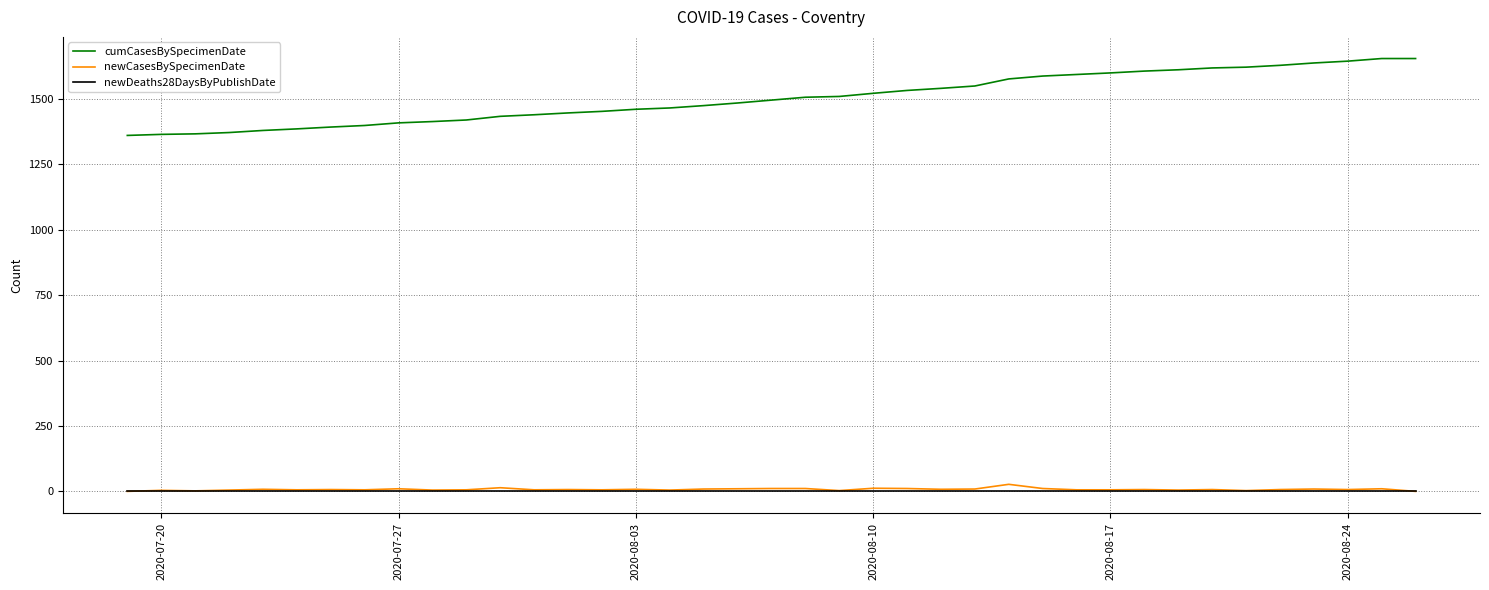

Rank the series by their maximum value, from lowest to highest.

newDeaths28DaysByPublishDate, newCasesBySpecimenDate, cumCasesBySpecimenDate